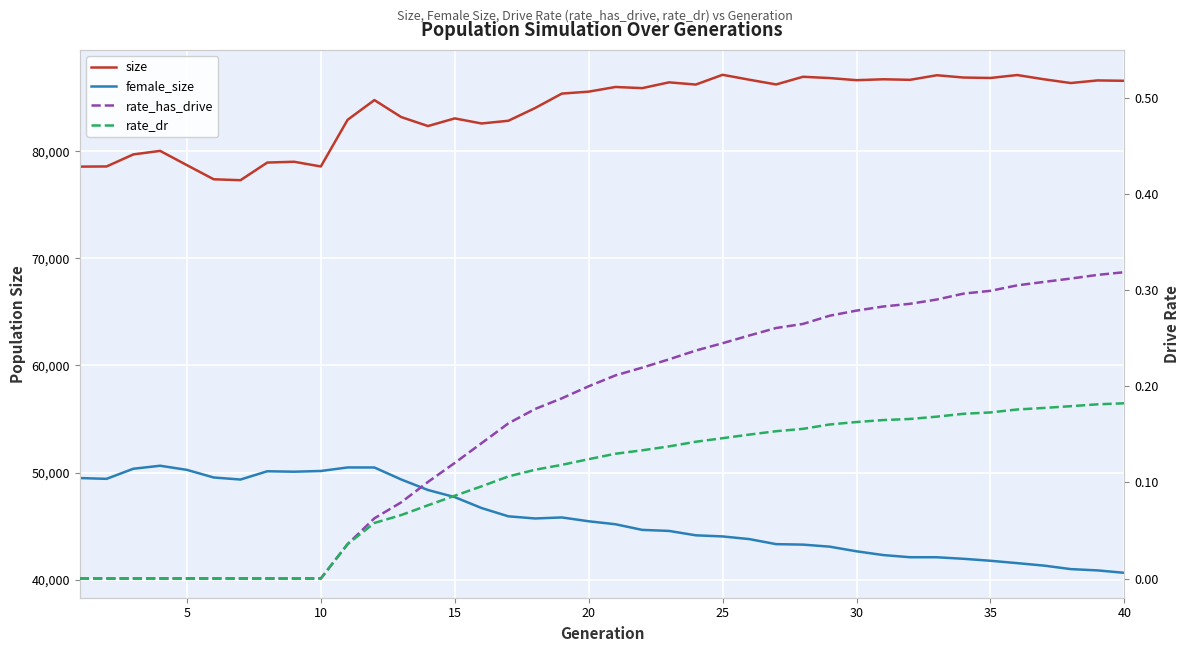

What is the difference between the maximum and minimum values in the size series?

9850.0